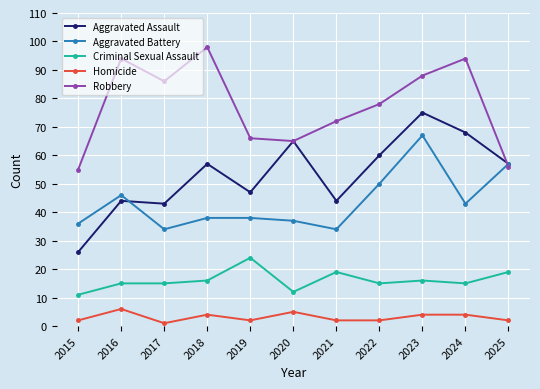

Is the value of Aggravated Assault at 2025 greater than the value of Criminal Sexual Assault at 2016?

Yes